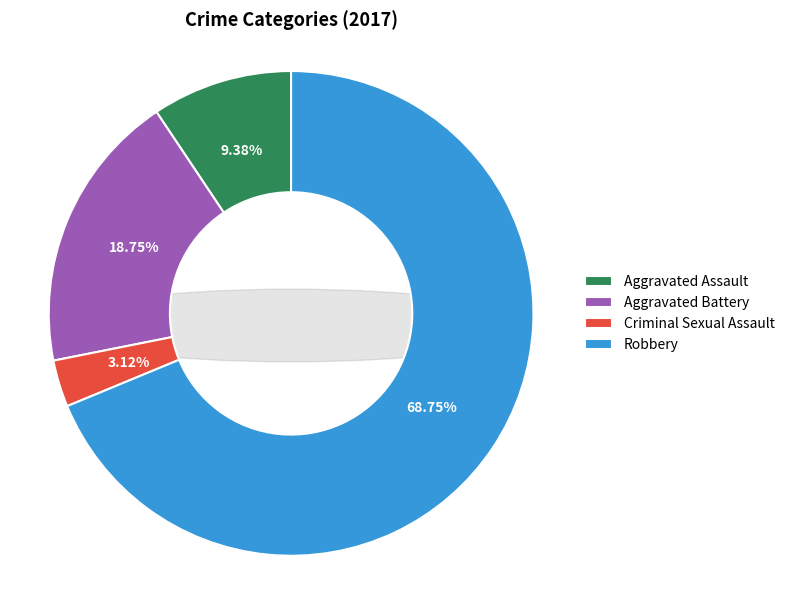

The Aggravated Assault slice represents 9% of the pie. True or false?

True